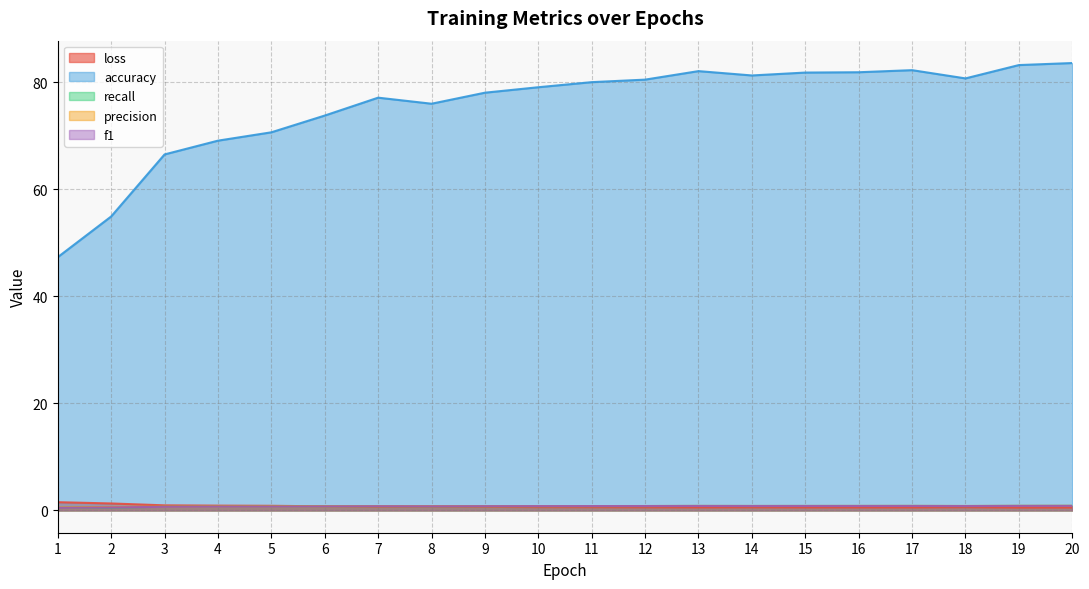

At how many categories does at least one series exceed 14?

20